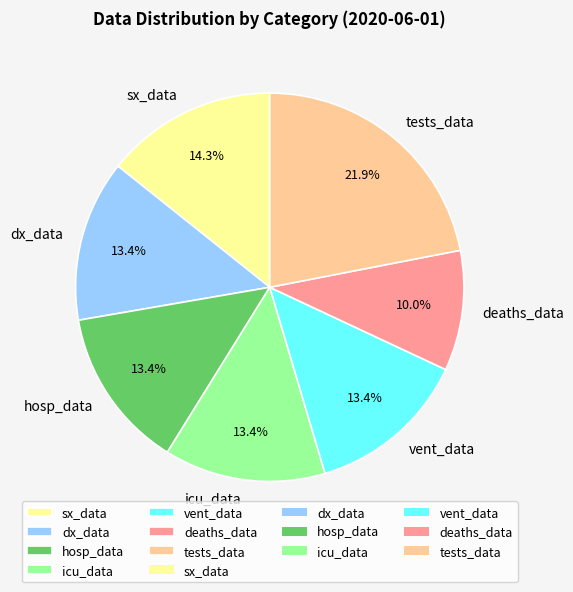

To the nearest percent, what is the average slice percentage?

14%